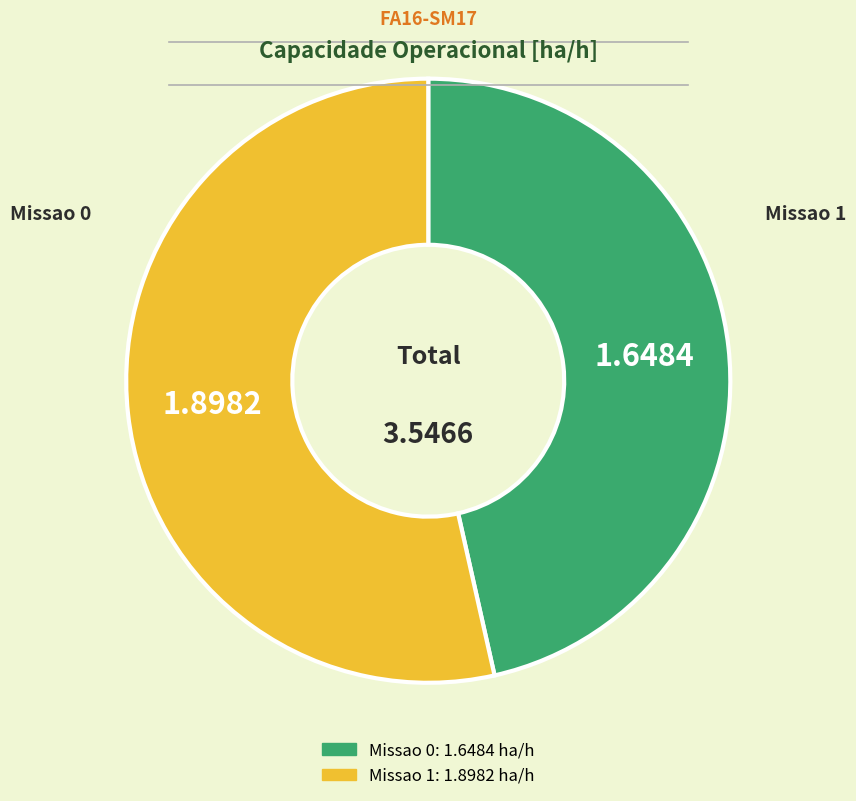

What is the largest slice in the pie chart?

Missao 1